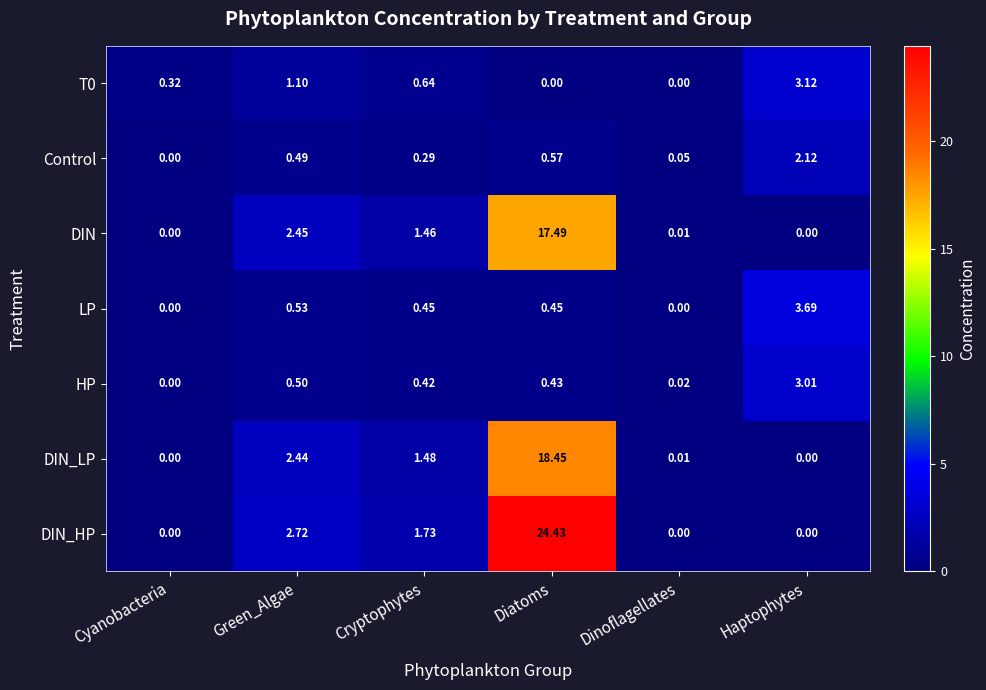

Between Cyanobacteria and Green_Algae, which series saw the biggest shift?

DIN_HP